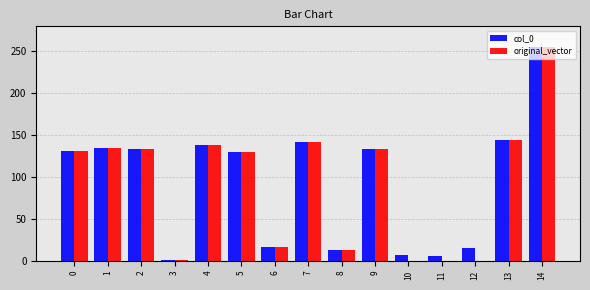

At which category is the sum across all series the highest?

14